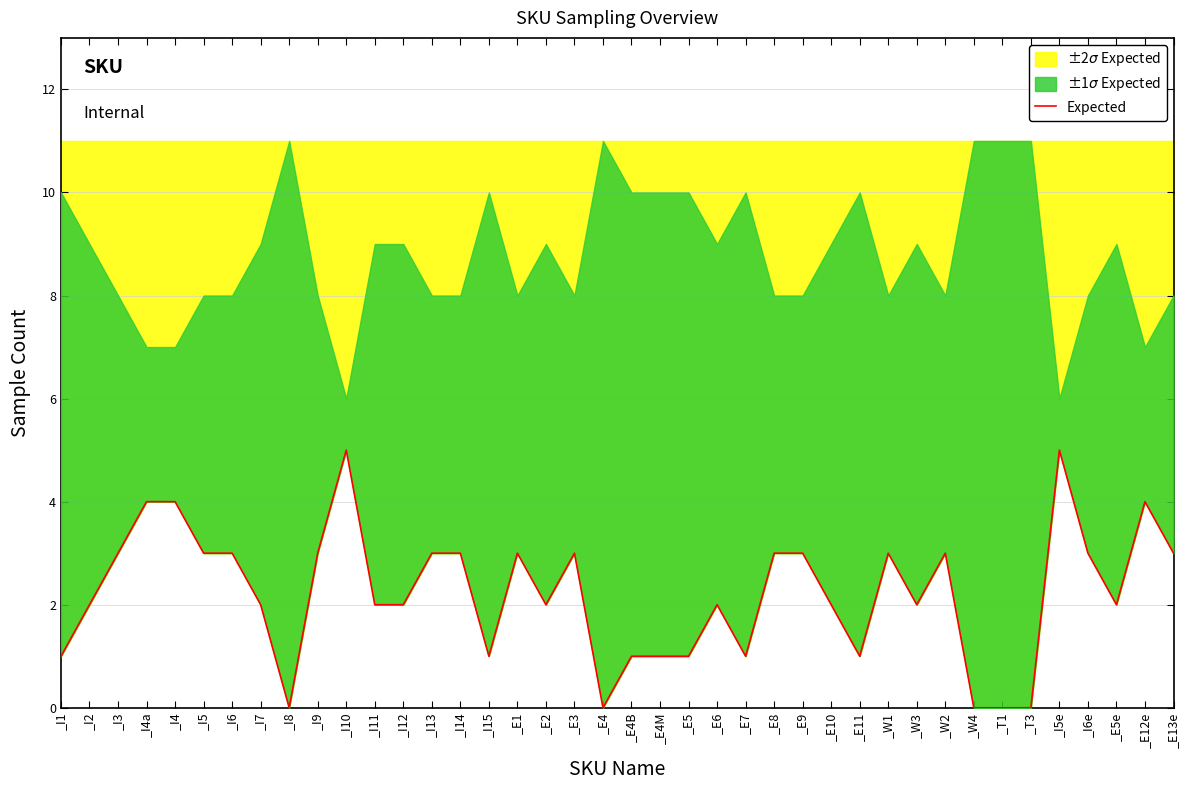

What is the difference between the values at _W4 and _W1?

3